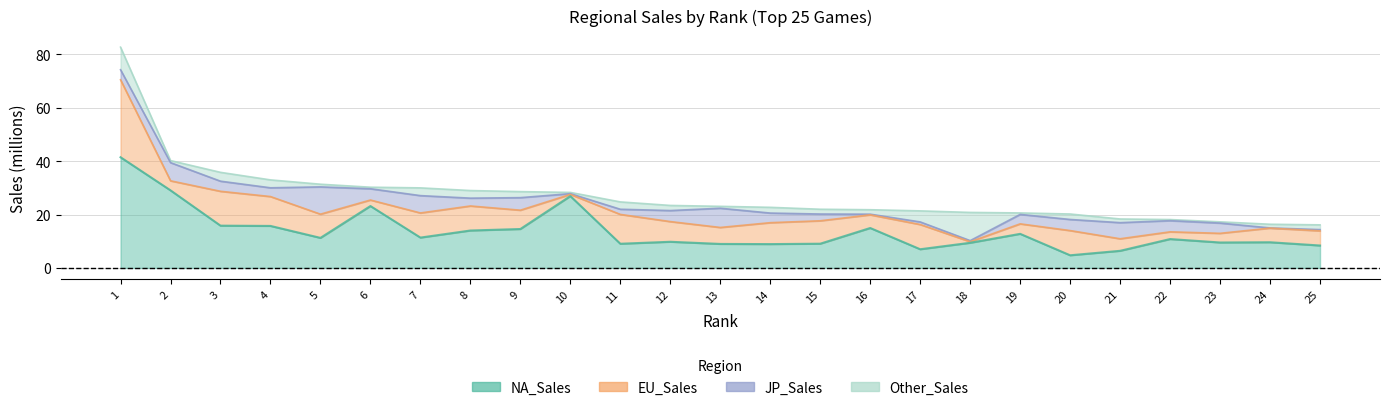

What are all the series names shown in the legend?

NA_Sales, EU_Sales, JP_Sales, Other_Sales